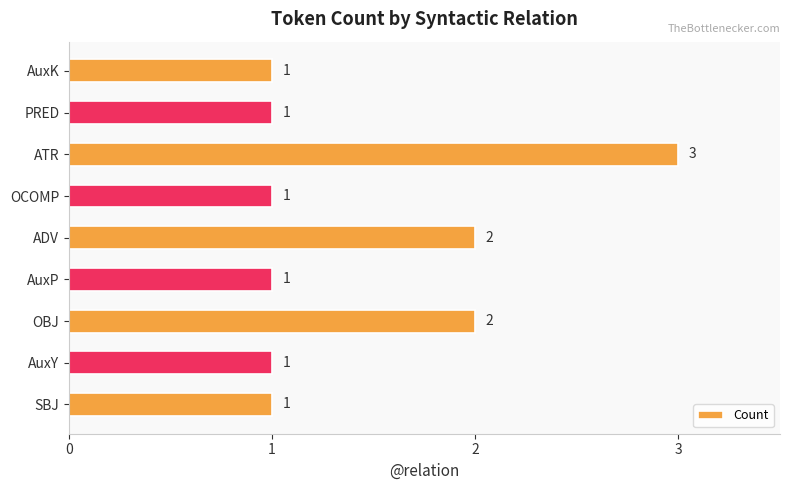

What is the ratio of the value at PRED to the value at ADV?

0.5